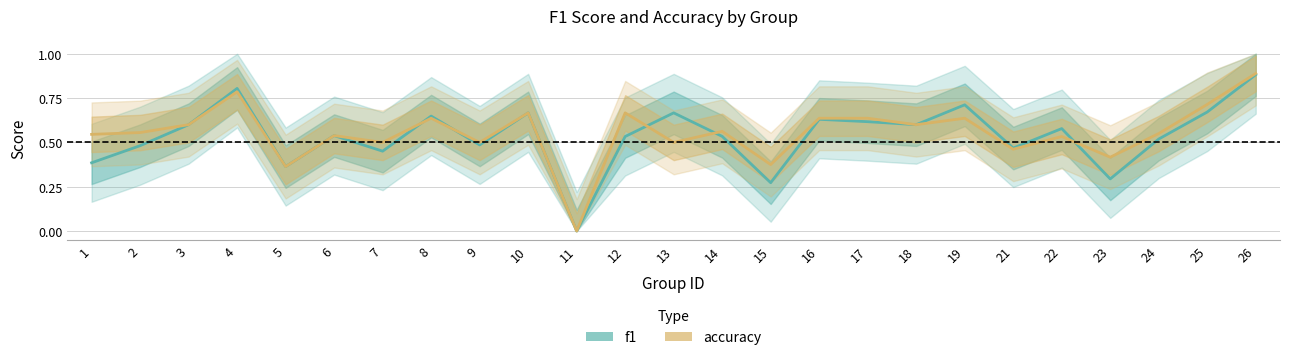

Reading left to right, transcribe all the data shown in this chart.

f1: 1=0.4	2=0.5	3=0.6	4=0.8	5=0.4	6=0.5	7=0.5	8=0.6	9=0.5	10=0.7	11=0.0	12=0.5	13=0.7	14=0.5	15=0.3	16=0.6	17=0.6	18=0.6	19=0.7	21=0.5	22=0.6	23=0.3	24=0.5	25=0.7	26=0.9
accuracy: 1=0.5	2=0.6	3=0.6	4=0.8	5=0.4	6=0.5	7=0.5	8=0.6	9=0.5	10=0.7	11=0.0	12=0.7	13=0.5	14=0.6	15=0.4	16=0.6	17=0.6	18=0.6	19=0.6	21=0.5	22=0.5	23=0.4	24=0.6	25=0.7	26=0.9